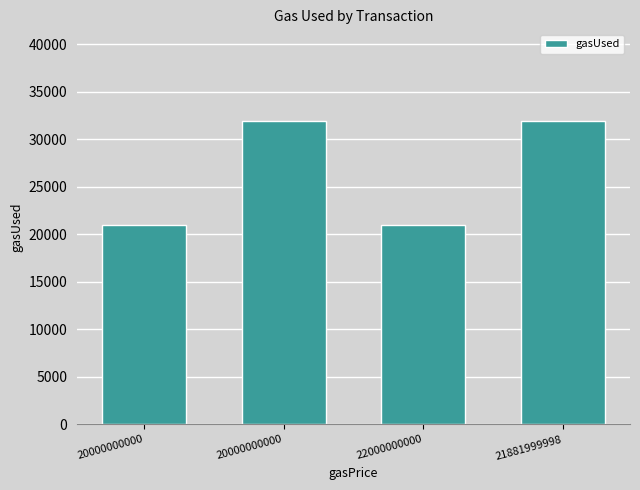

How many bars are there in total?

4